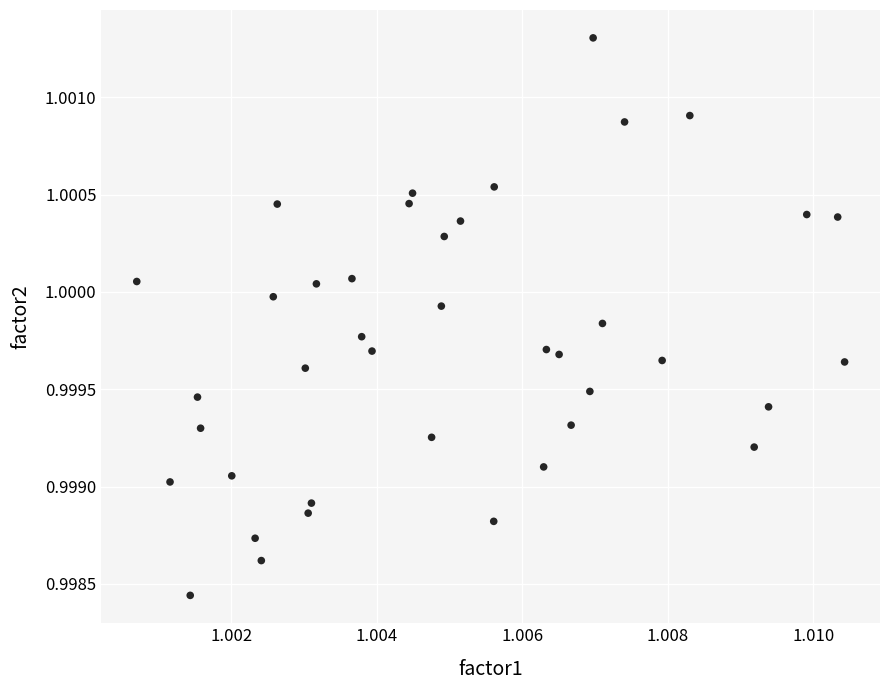

How many data points are displayed?

40